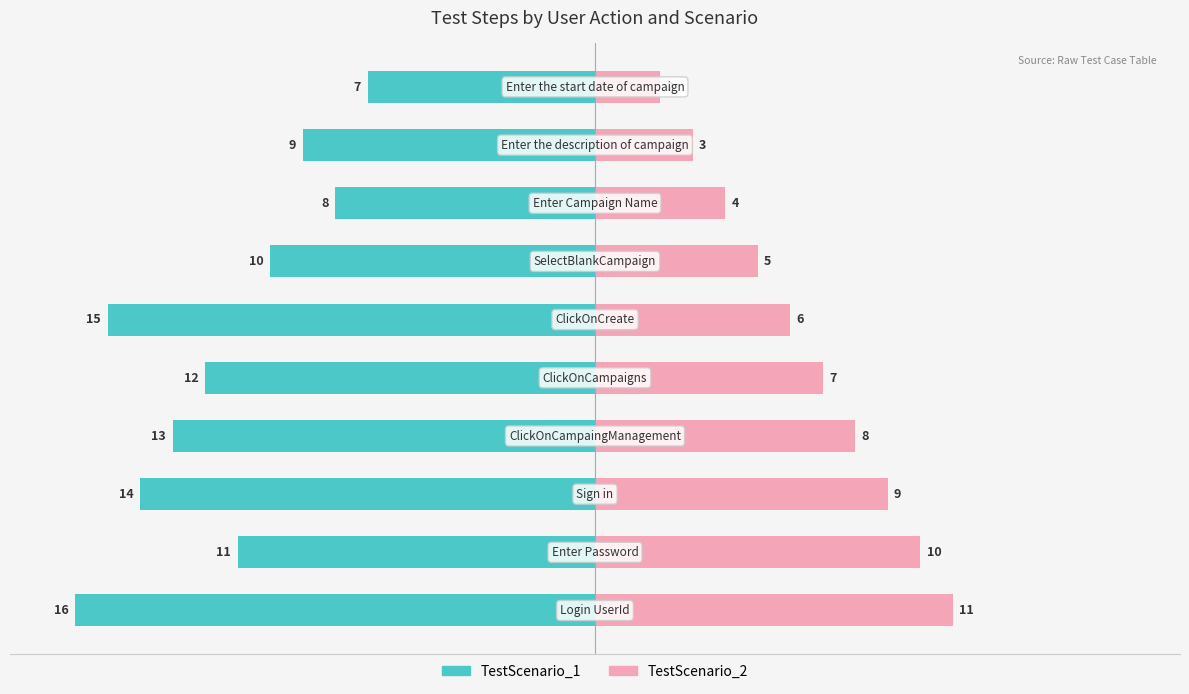

What is the value of the TestScenario_2 bar at the 2nd from the left?

10